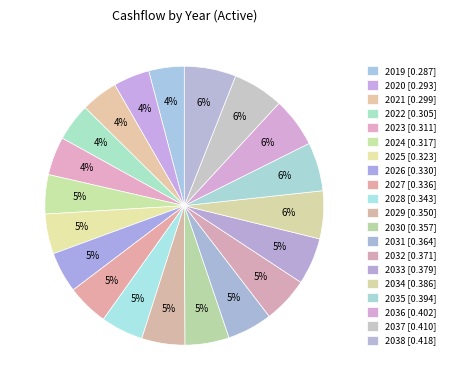

To the nearest percent, what percentage of the pie is 2019?

4%